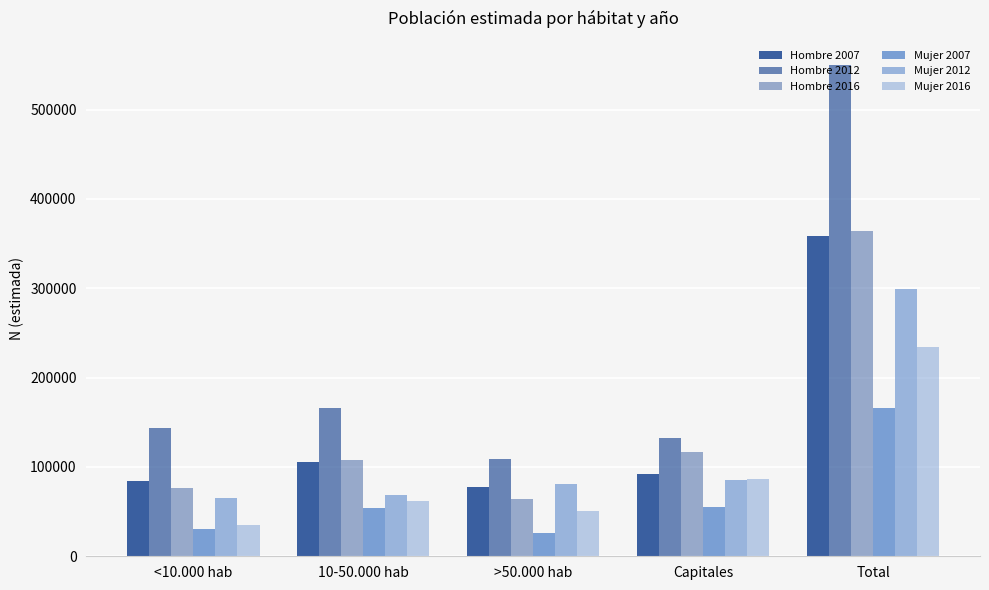

How many bars are there in total?

30